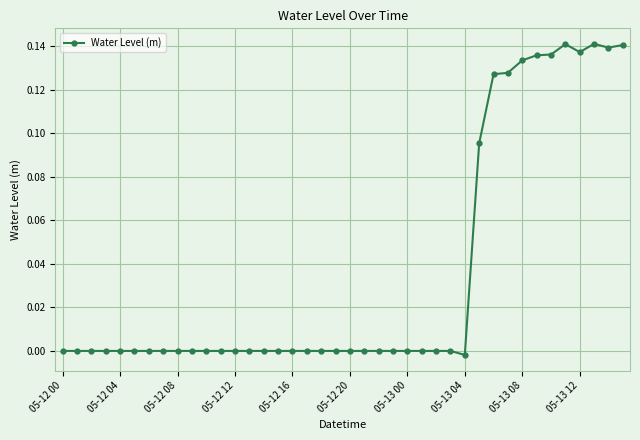

What is the sum of all values?

1.5